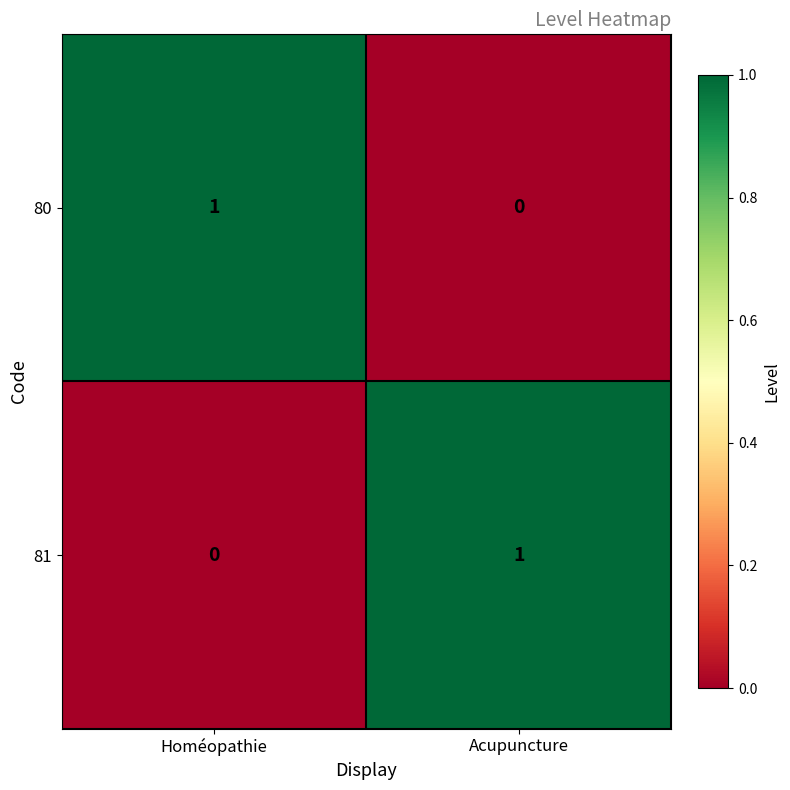

Where is 81 nearest to the value 0?

Homéopathie